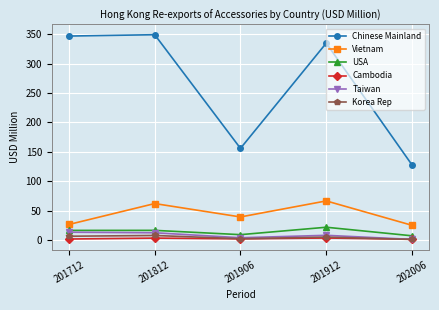

At 201812, list the series in order from largest to smallest.

Chinese Mainland, Vietnam, USA, Taiwan, Korea Rep, Cambodia